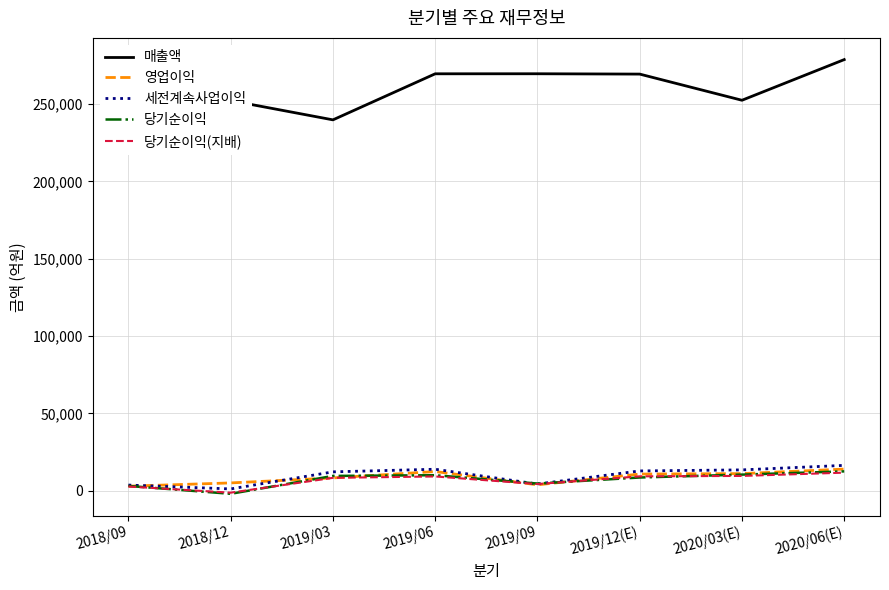

What is the sum of the 세전계속사업이익 values at 2018/09 and 2020/03(E)?

17063